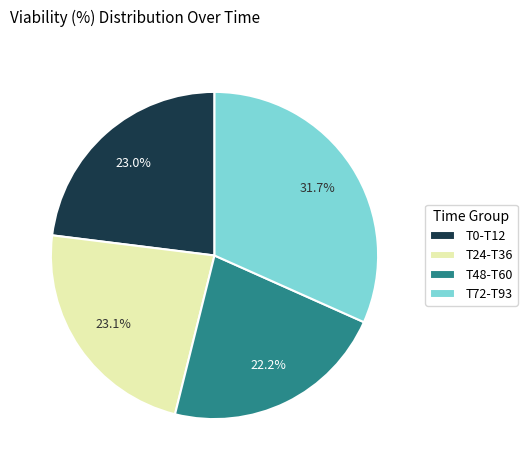

Does any single category account for the majority?

No